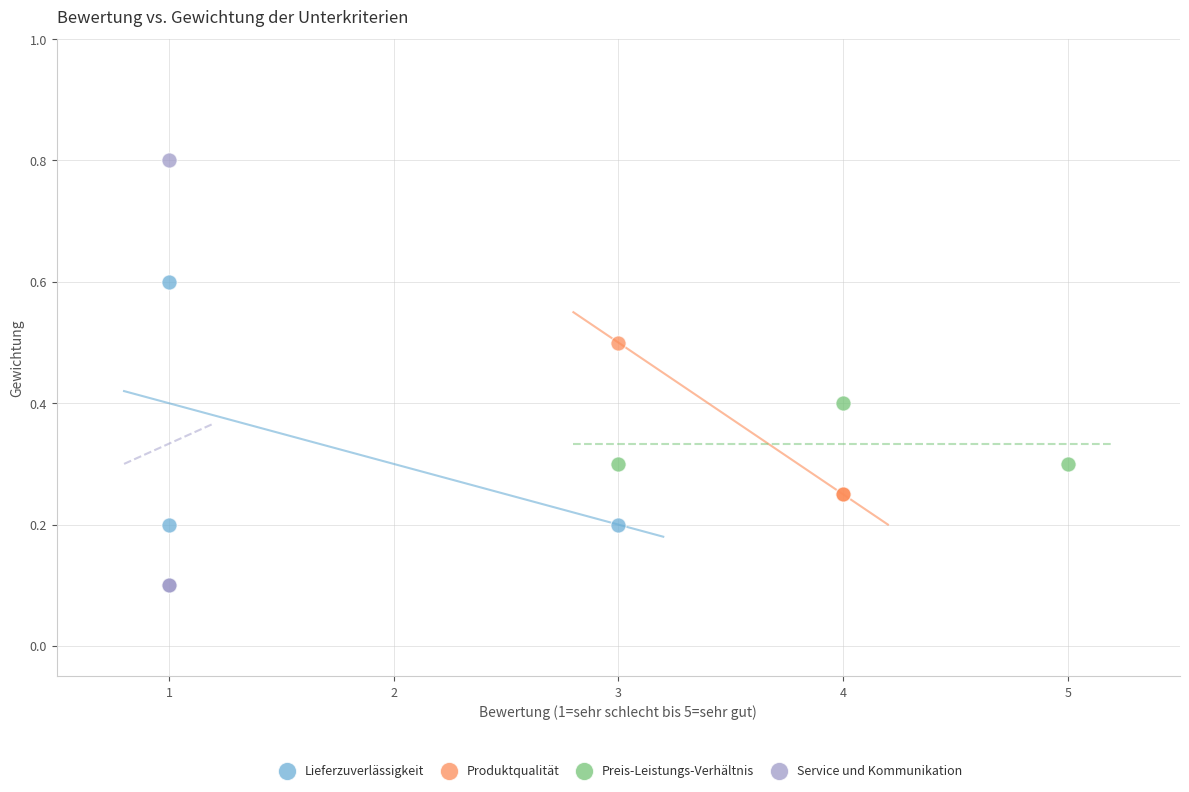

Which series contains the lowest Y value?

Service und Kommunikation